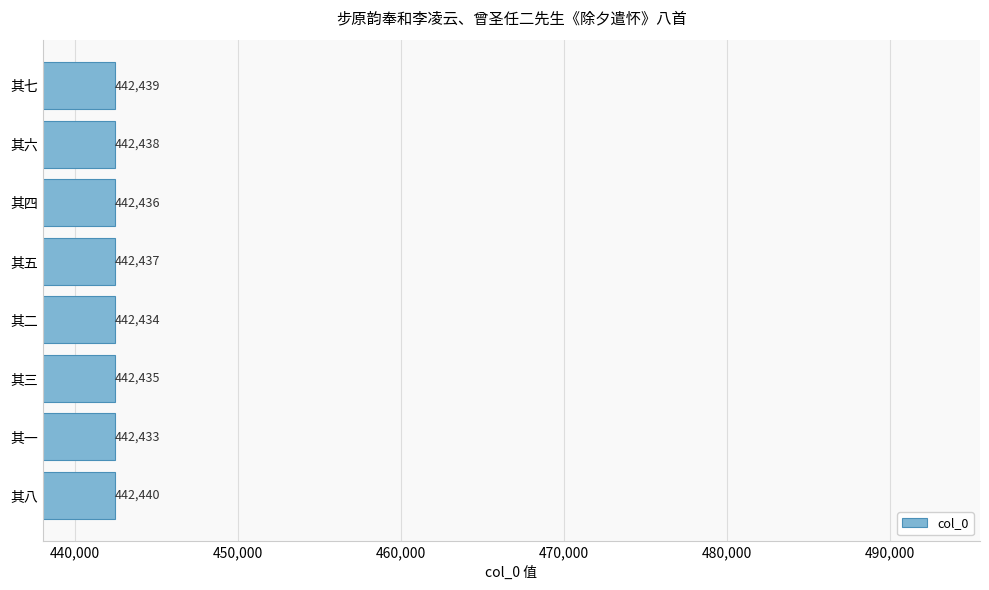

What is the approximate value at 其六?

442438